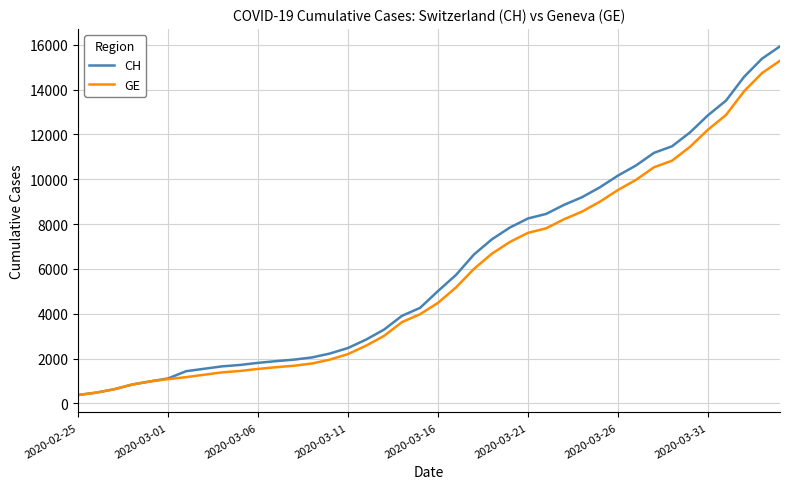

Which series has the widest spread of values?

CH